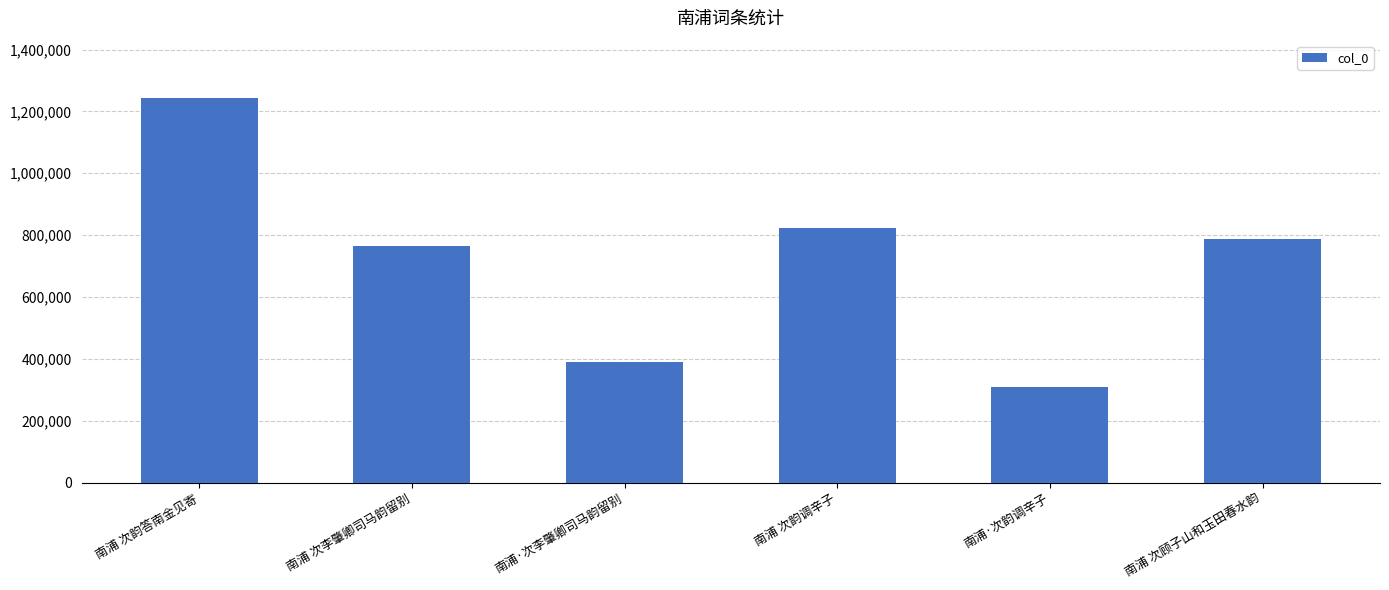

Does the chart contain stacked bars?

No